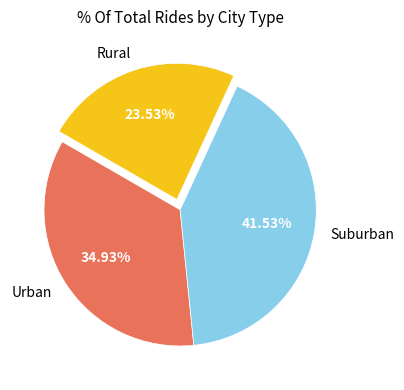

What is the largest slice in the pie chart?

Suburban